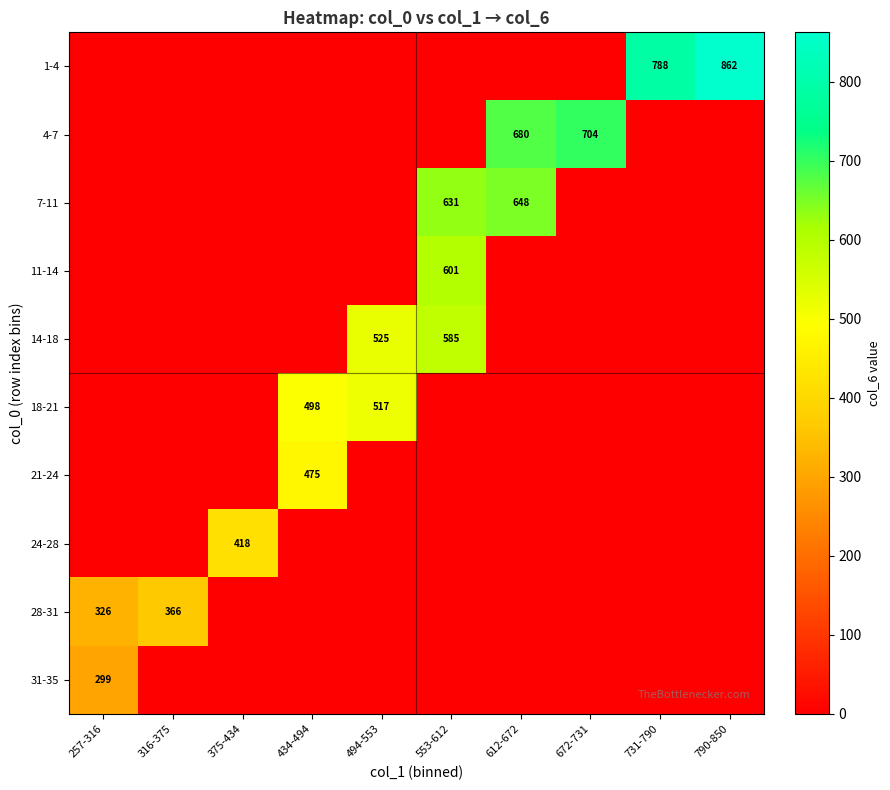

How many distinct data groups are displayed?

10